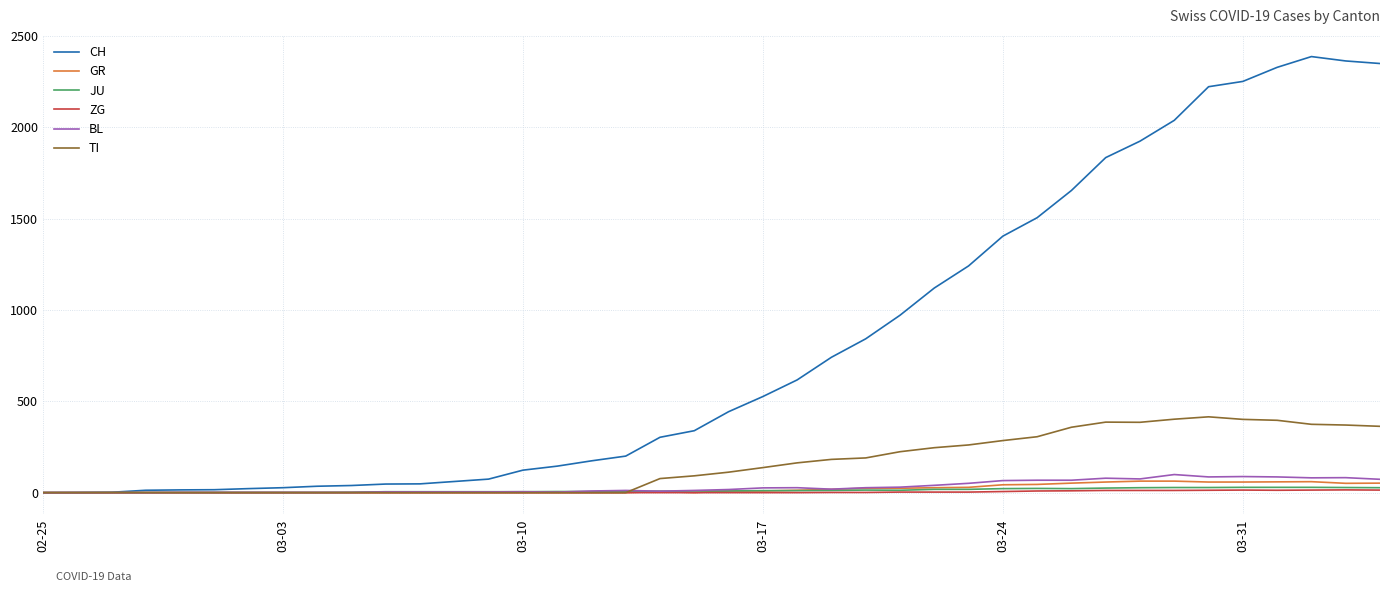

Which series has the largest range (max minus min)?

CH